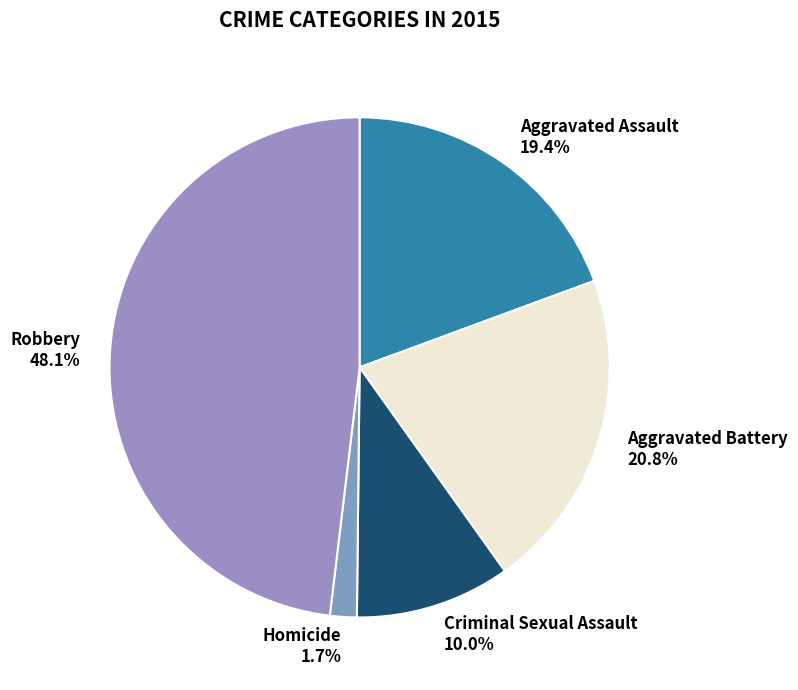

How many segments does this pie chart have?

5